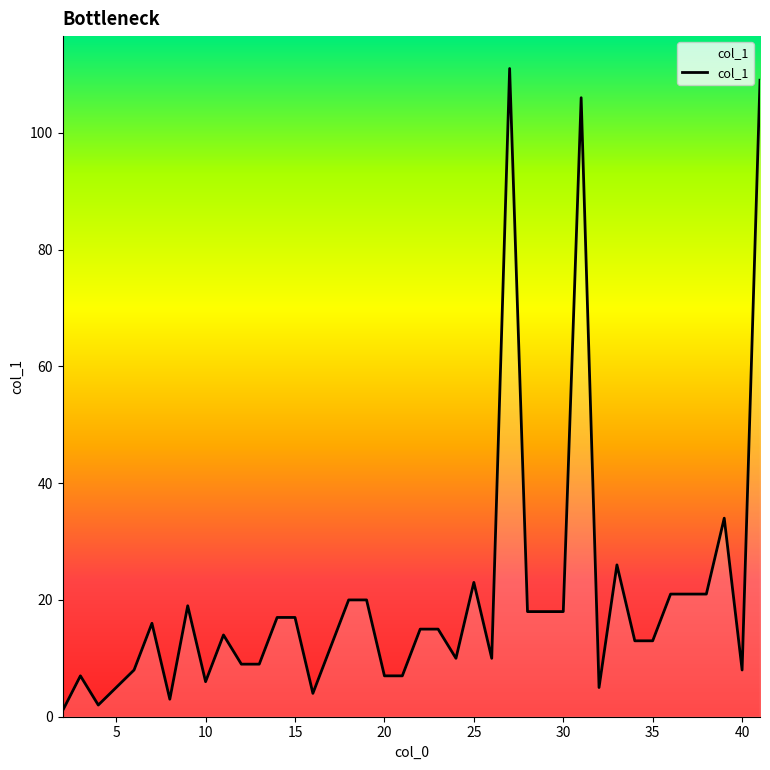

Does the chart display data point markers on the line(s)?

No